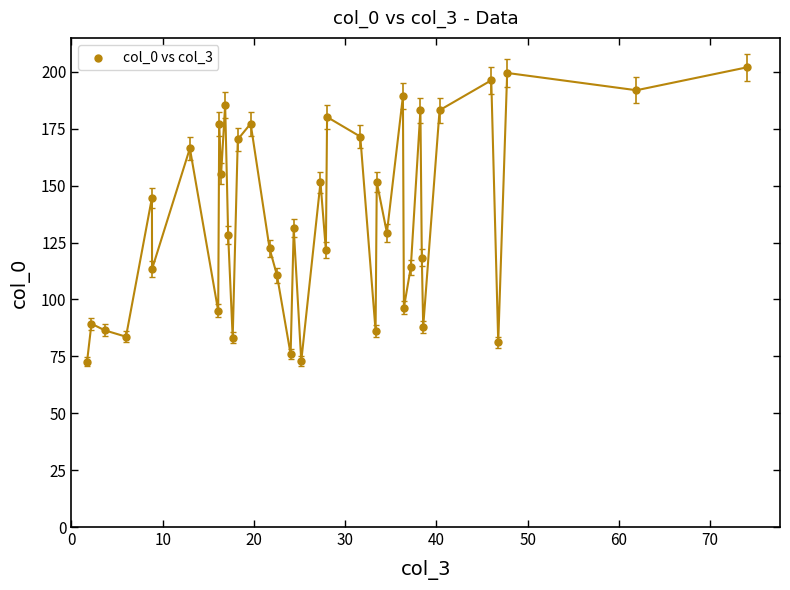

What is the range of Y values (max minus min)?

129.3